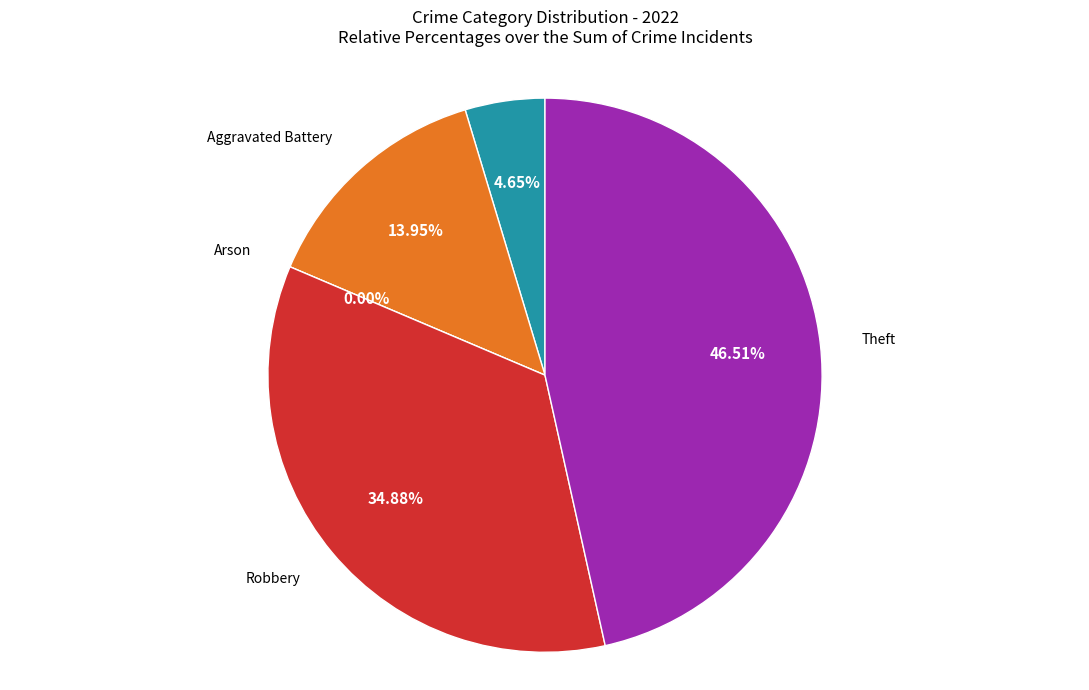

How many slices are in this pie chart?

5